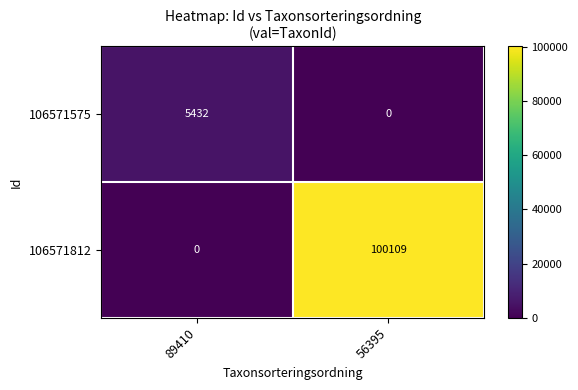

Reading left to right, transcribe all the data shown in this chart.

106571575: 5432	0
106571812: 0	100109